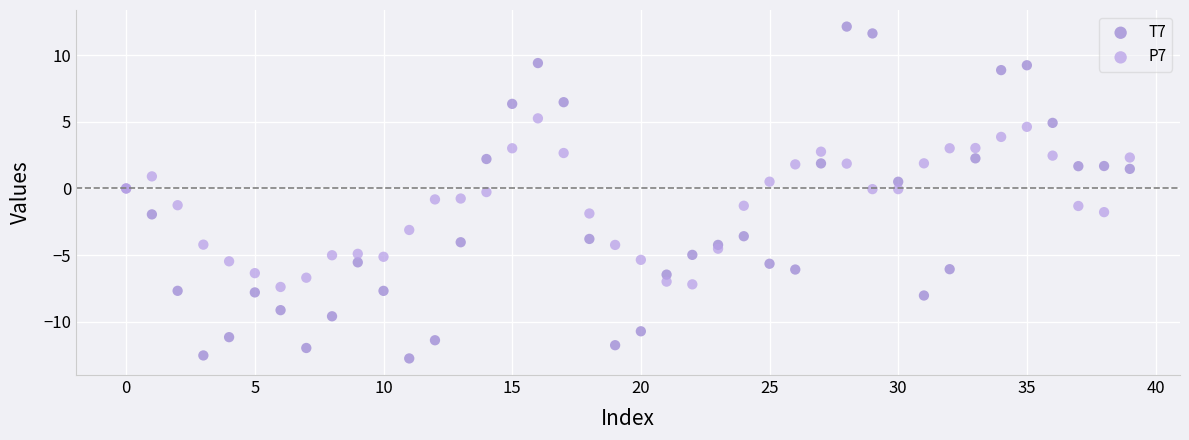

Which series has the widest spread of Y values?

T7